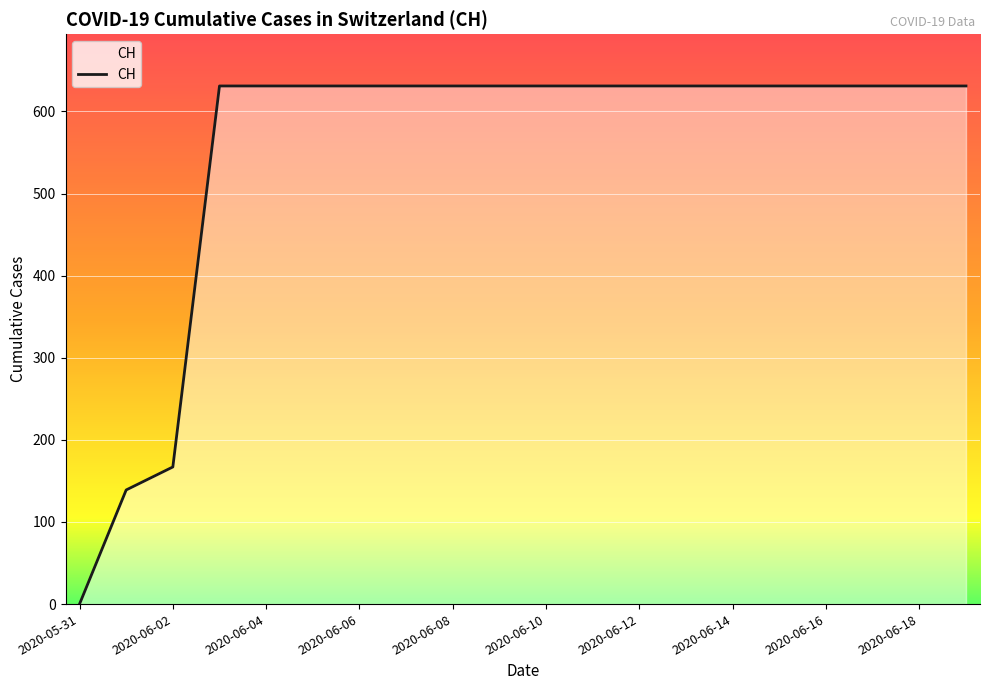

How many series are shown in this chart?

1